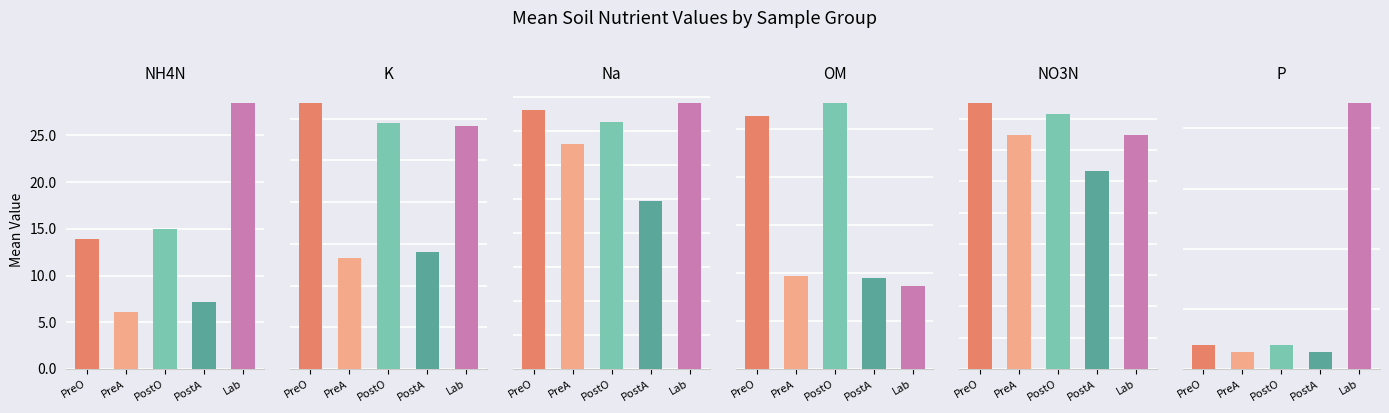

Which category has the highest value in the Na series?

Lab